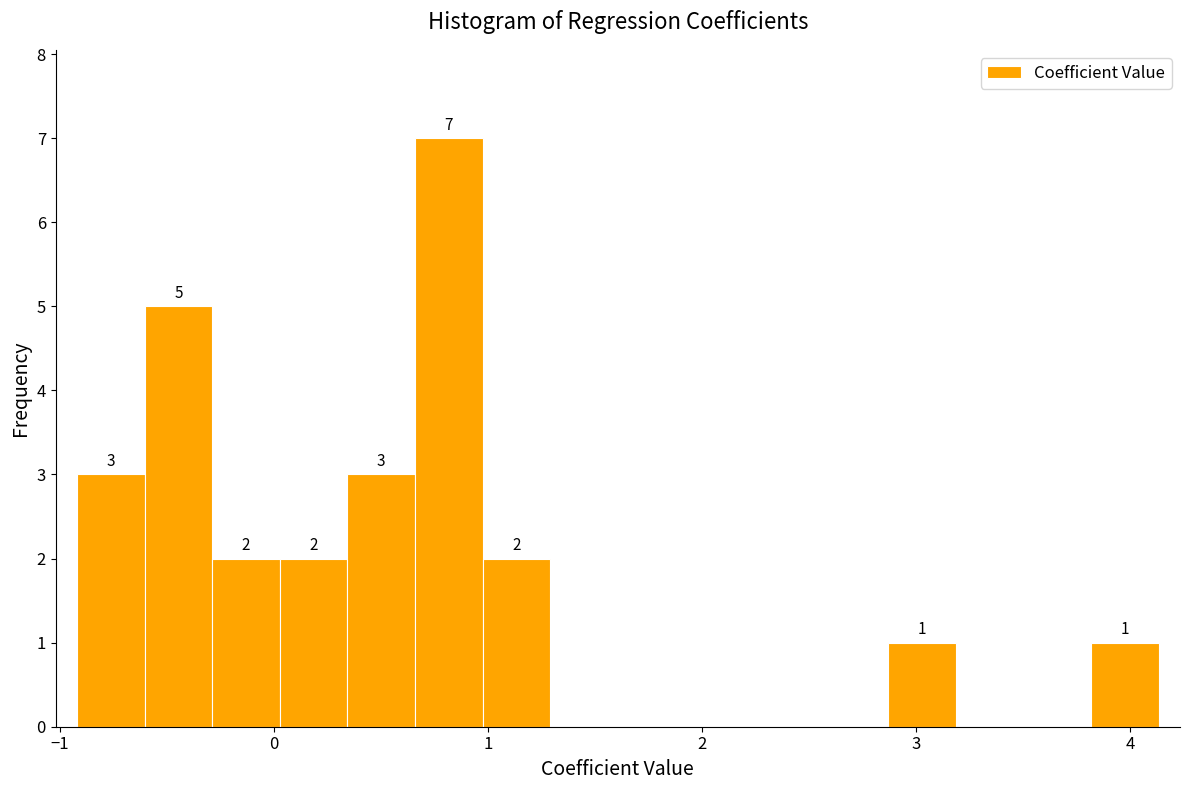

Read against the x-axis, roughly where is the centre of the tallest bar?

0.8